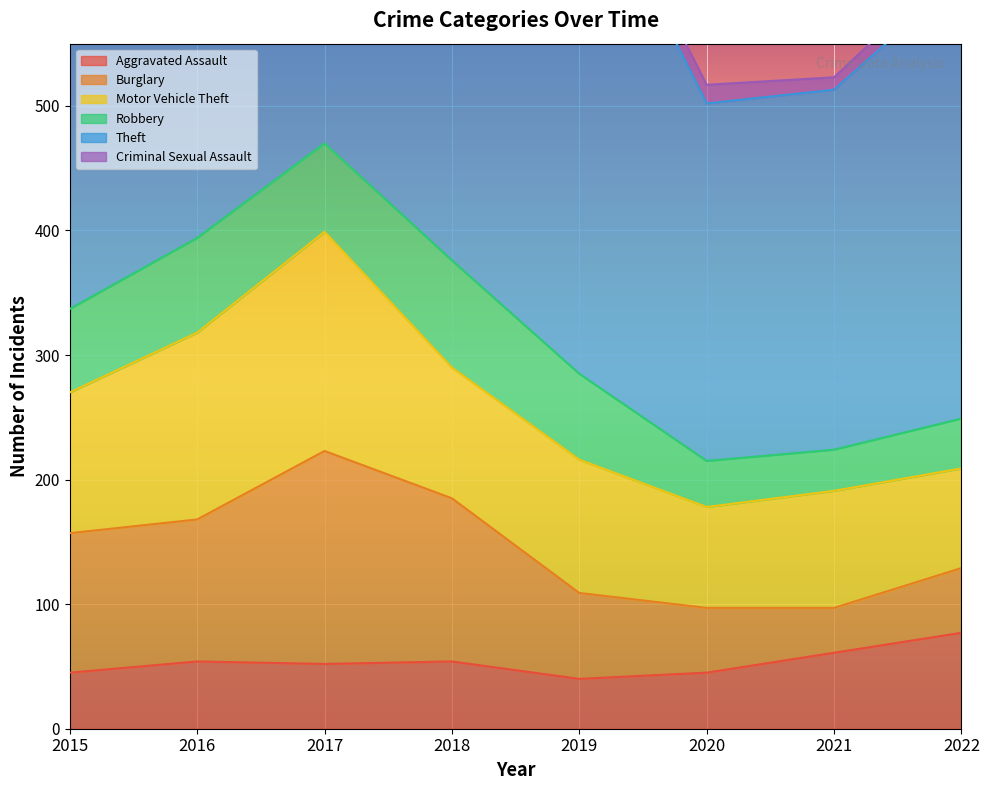

How many interior local peaks does the Aggravated Assault series have?

2